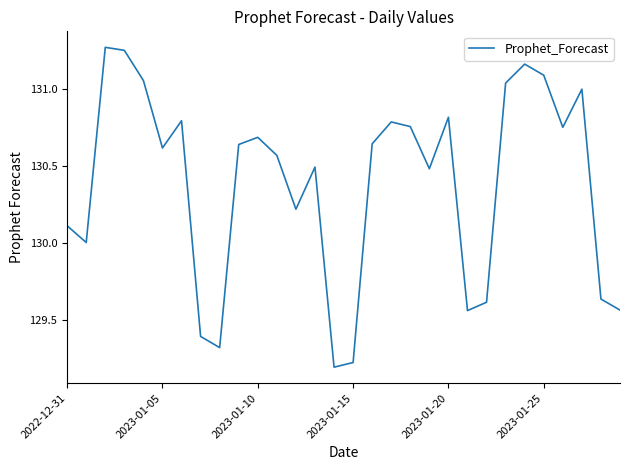

What is the difference between the maximum and minimum values?

2.1